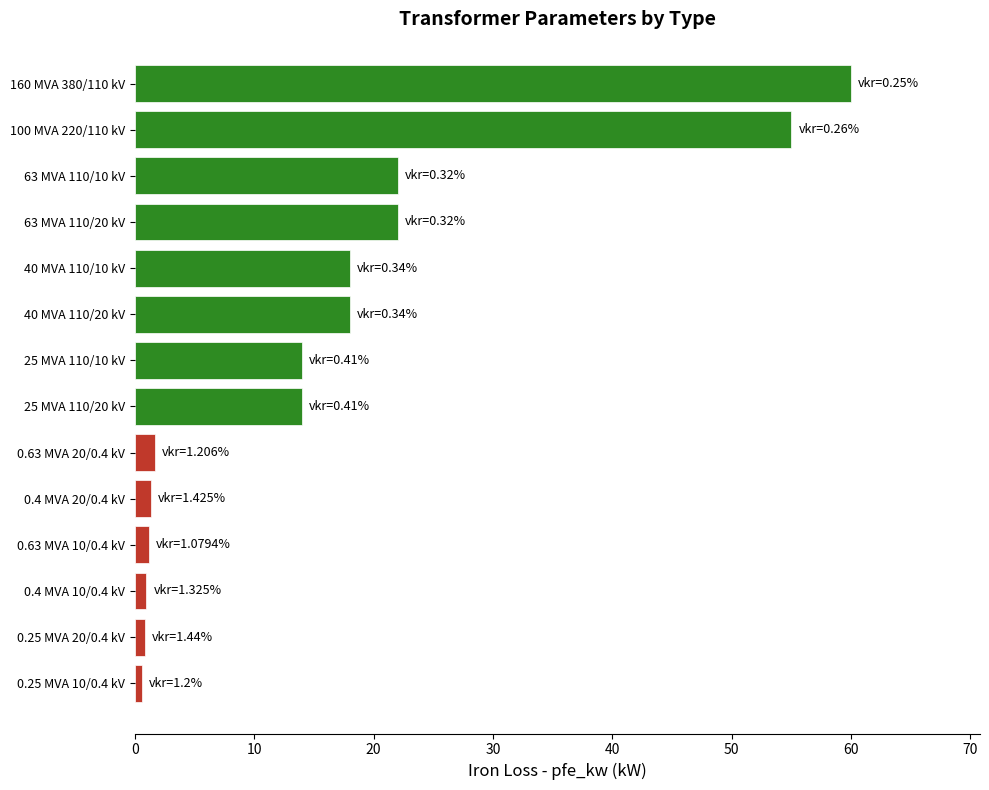

What is the ratio of the value at 63 MVA 110/20 kV to the value at 100 MVA 220/110 kV?

0.4